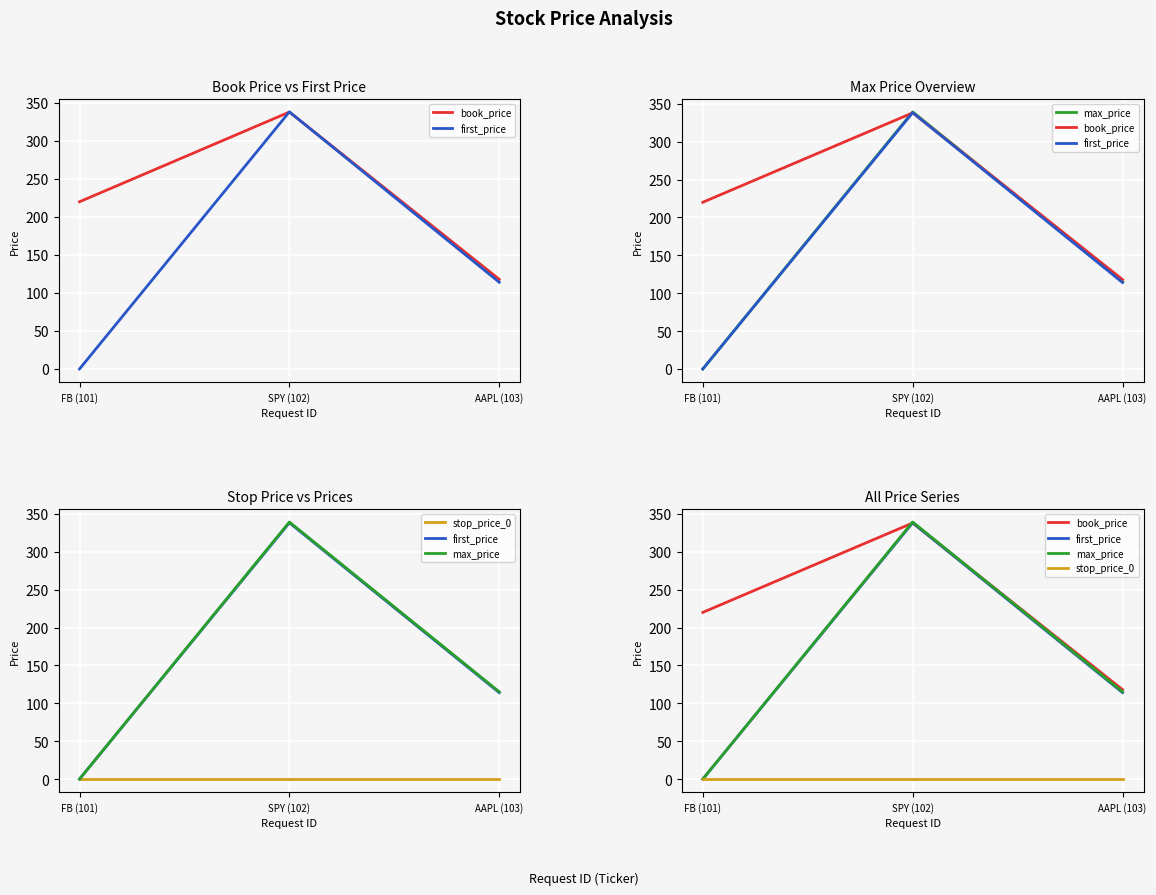

Reading left to right, list all the values displayed in this chart.

book_price: 220.0	338.0	118.0
first_price: 0.0	338.3	114.1
max_price: 0.0	339.3	115.2
stop_price_0: -0.1	-0.1	-0.1